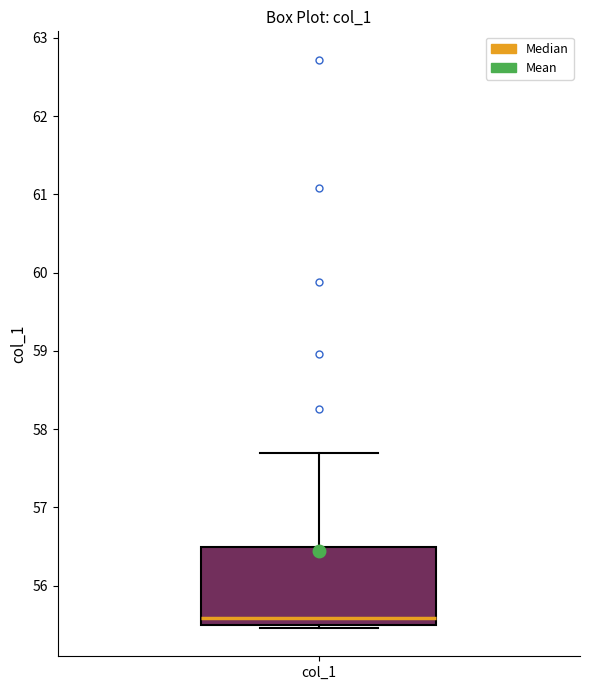

Transcribe this box plot: give where the median line is, the range the box spans, and where the two whiskers end, as read against the y-axis. The values are not printed on the chart, so give them approximately, as read against the axis.

median 55.6, box 55.5 to 56.5, whiskers 55.5 (just below the box's lower edge) to 57.7